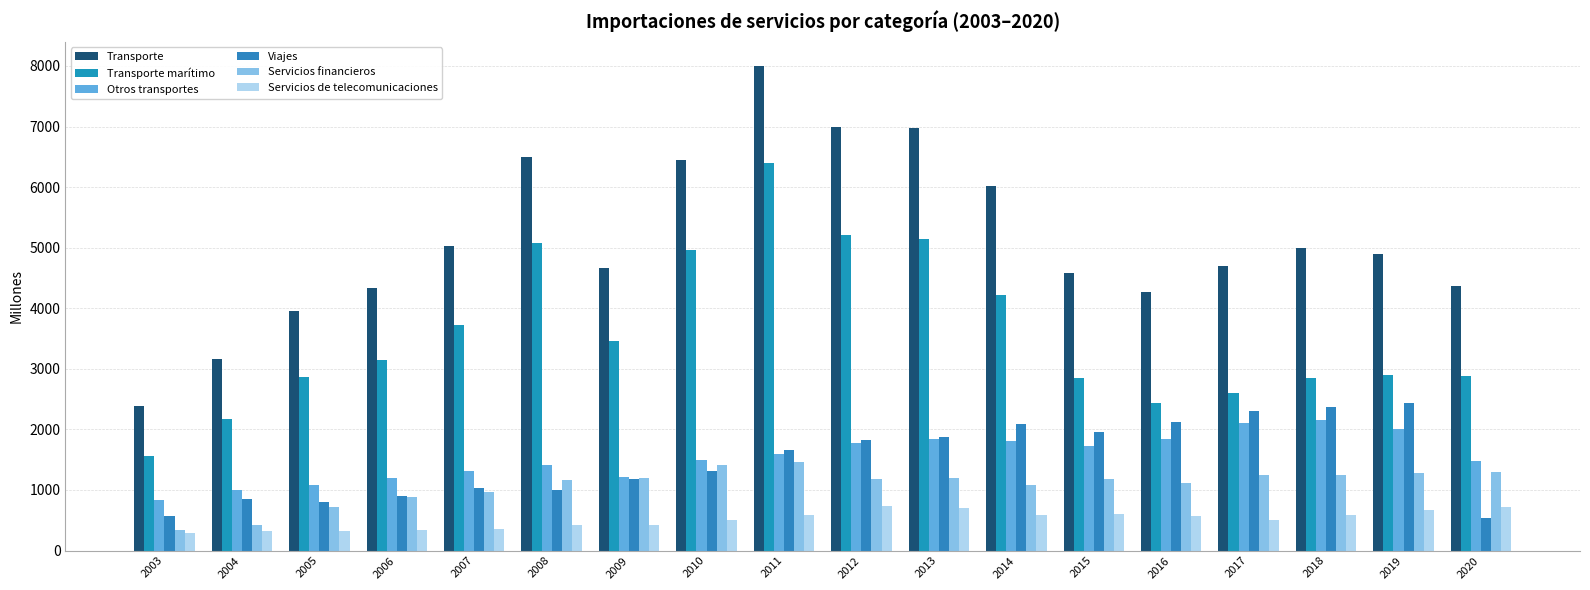

What is the difference between the second highest and second lowest values in the Viajes series?

1786